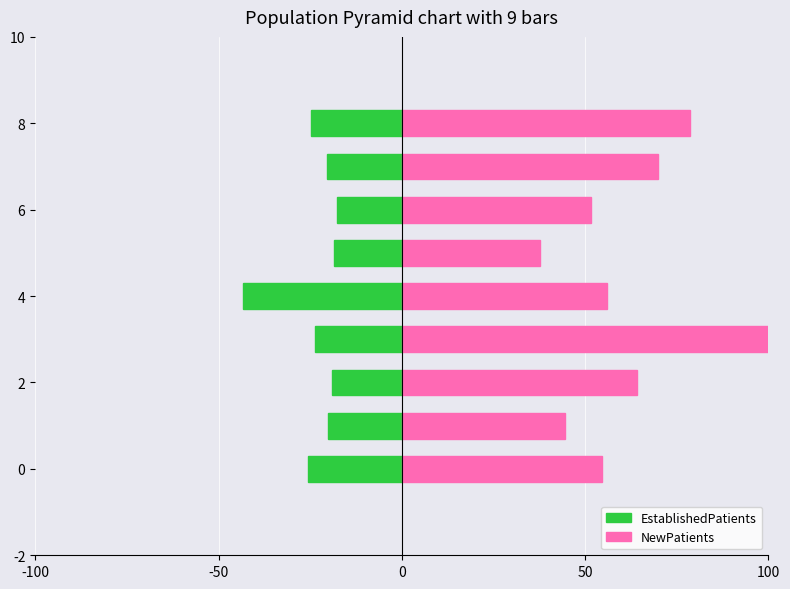

What is the sum of all EstablishedPatients values?

-213.3